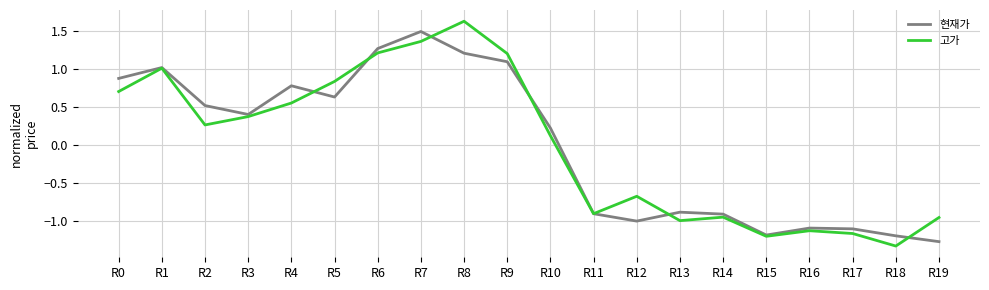

Count the number of categories in the chart.

20